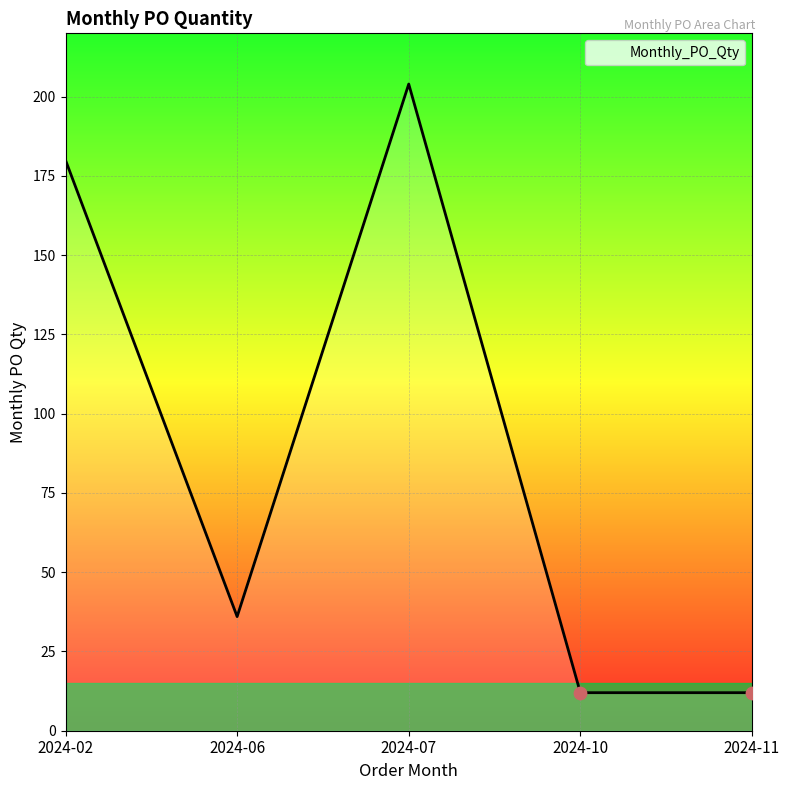

Approximately how many times larger is the value at 2024-07 compared to 2024-10?

17.0